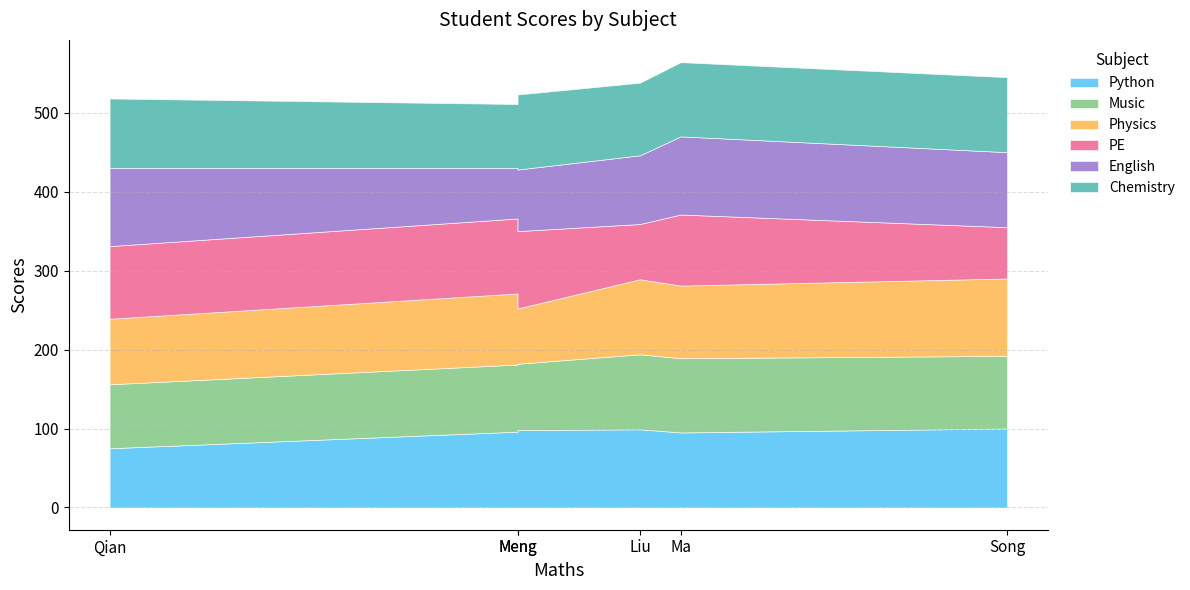

Which series has the widest spread of values?

English